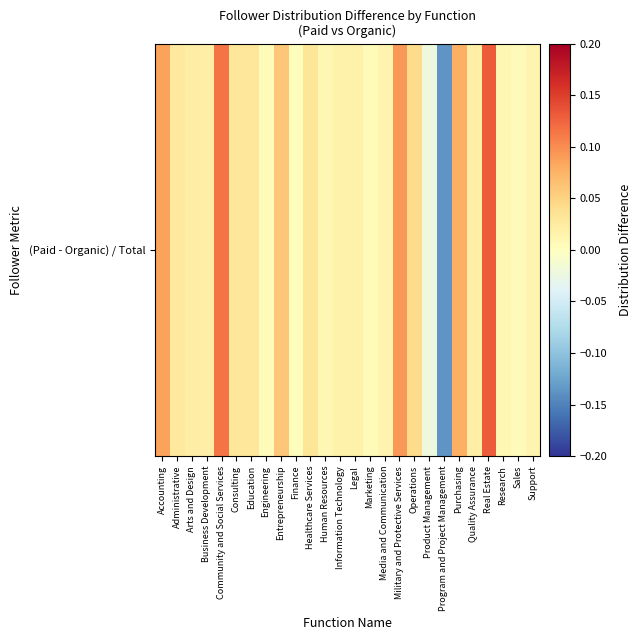

How many negative values are there?

2